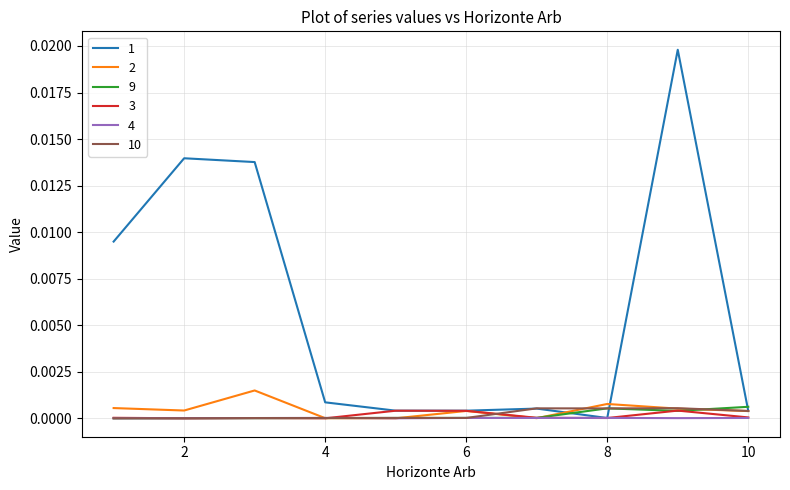

Which series ends up on top after the final intersection of 9 and 10?

9